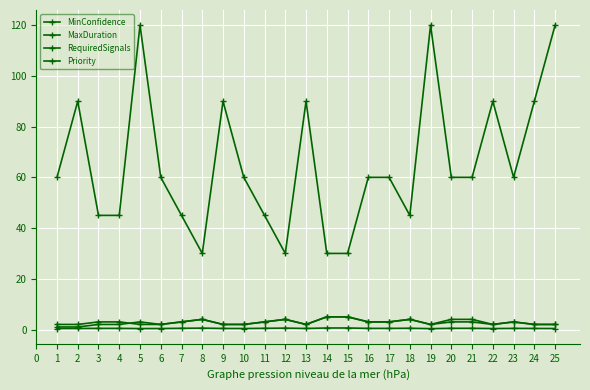

True or false: Priority has a value of 3.5 at 13.

False